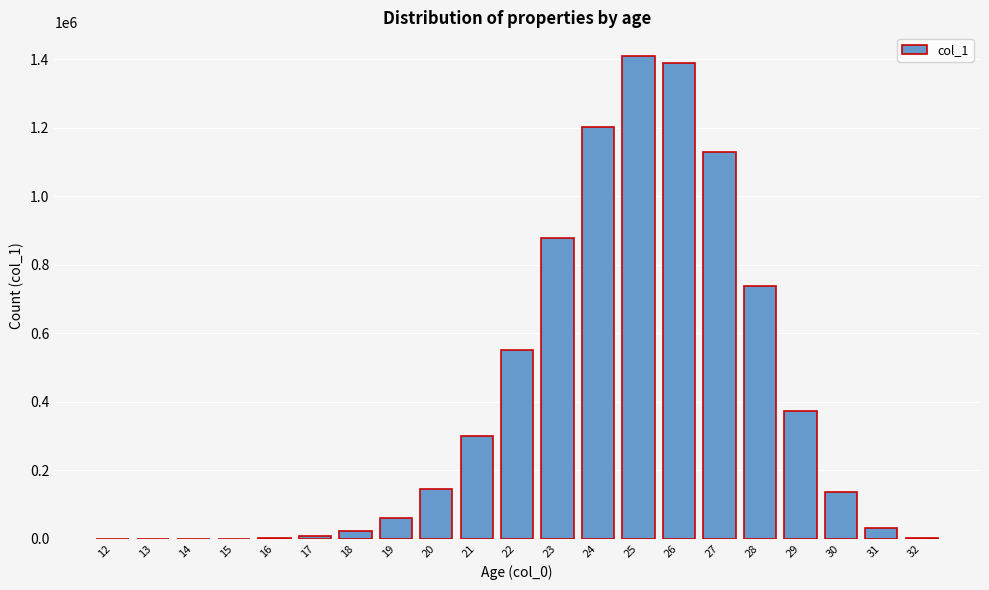

The value at 27 is 1130816. True or false?

True